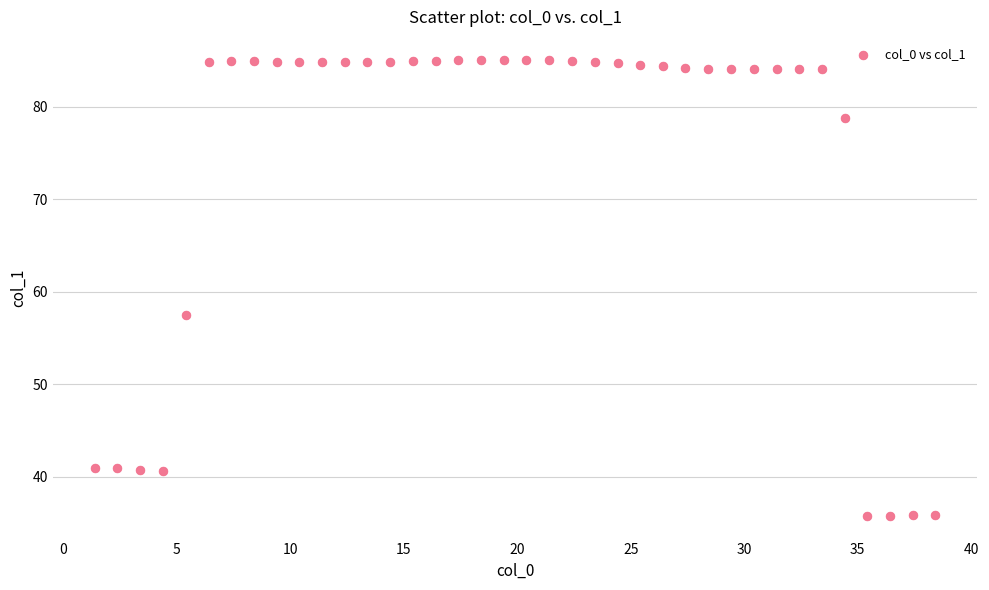

What Y value in the scatter plot is closest to 60?

57.5